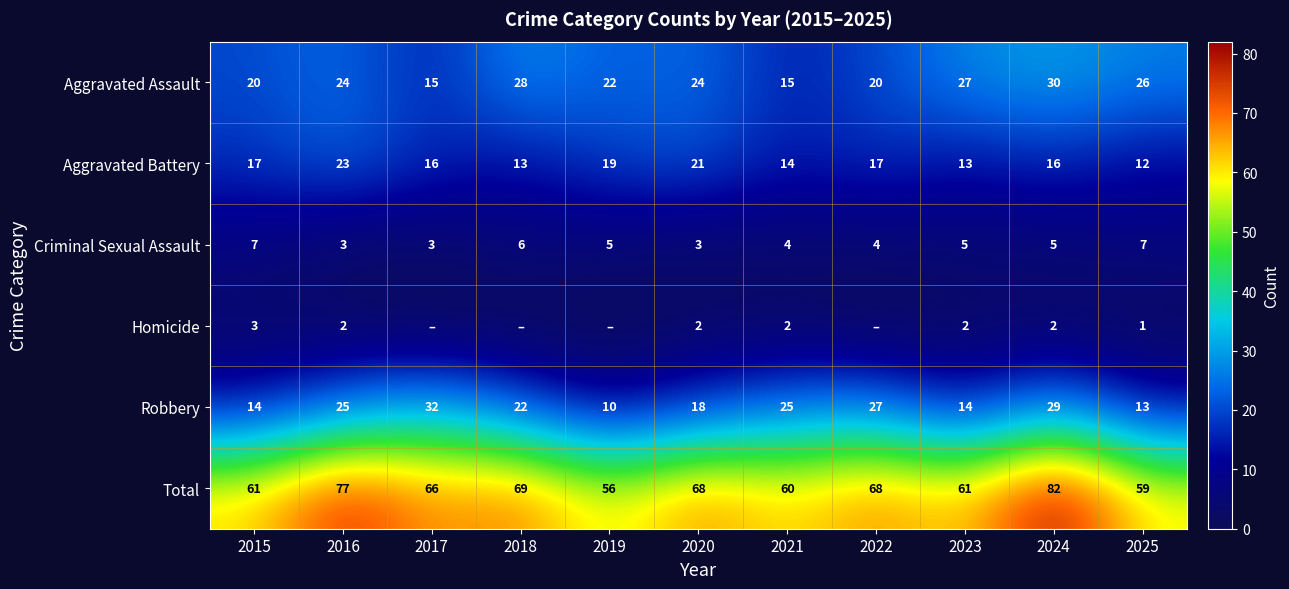

Which category has the lowest value across all series?

2017